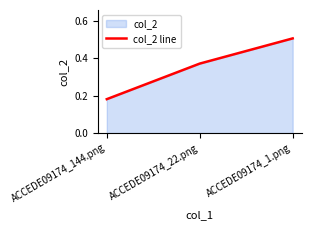

List the labels in order of value, smallest first.

ACCEDE09174_144.png, ACCEDE09174_22.png, ACCEDE09174_1.png